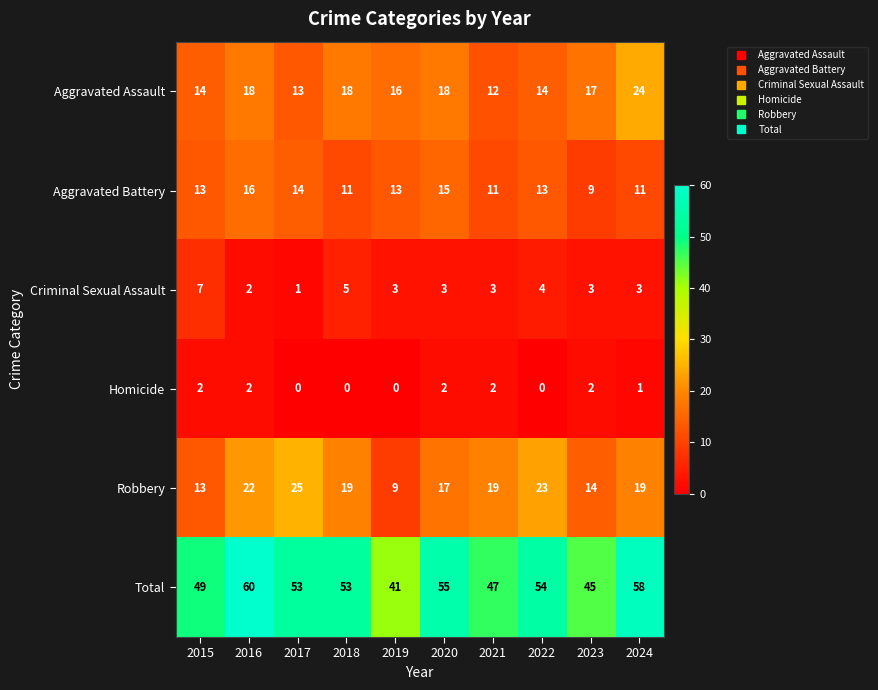

Which series changed the most between 2016 and 2021?

Total